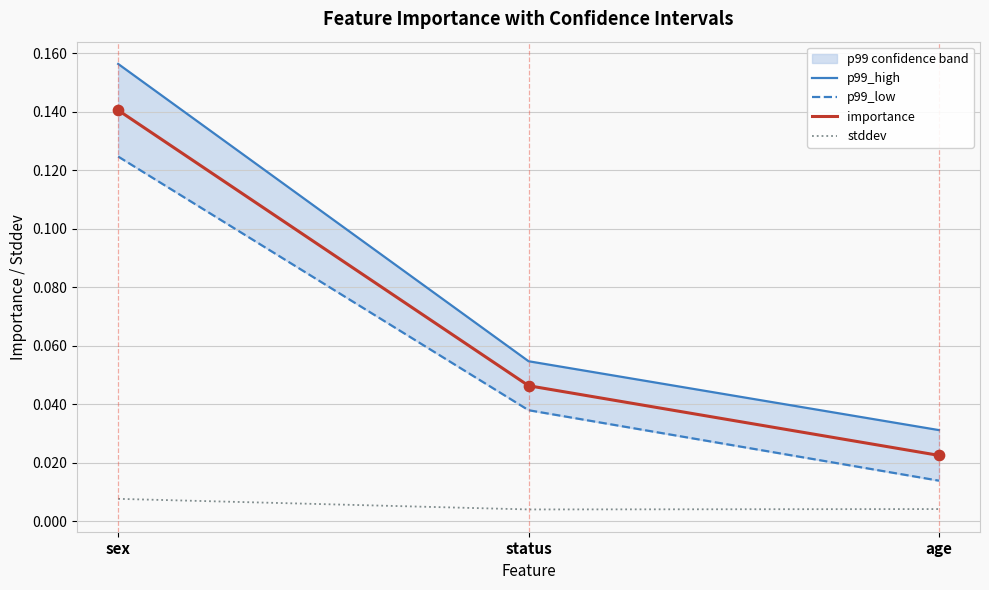

At how many categories does at least one series exceed 0?

3